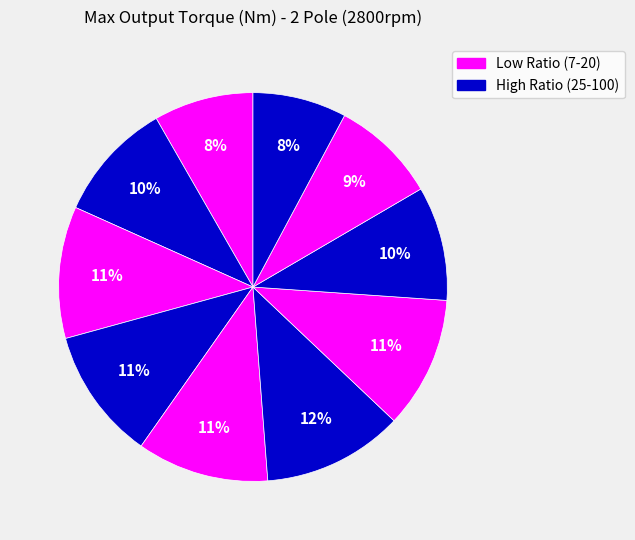

How many slices are in this pie chart?

10